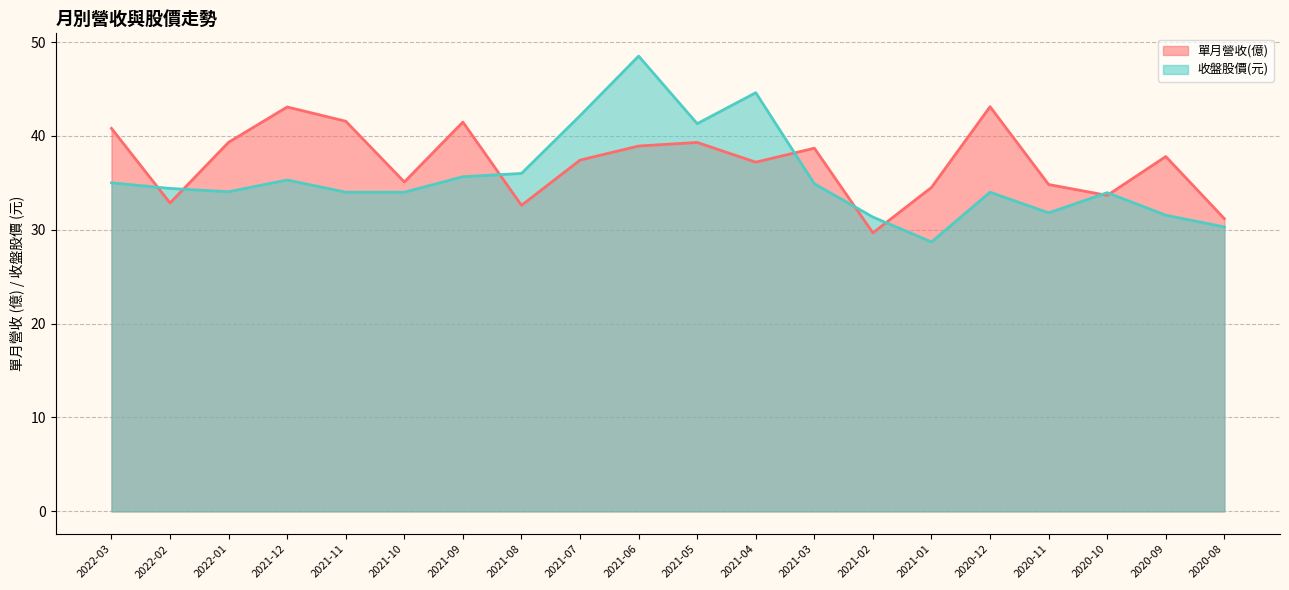

How many distinct data groups are displayed?

2